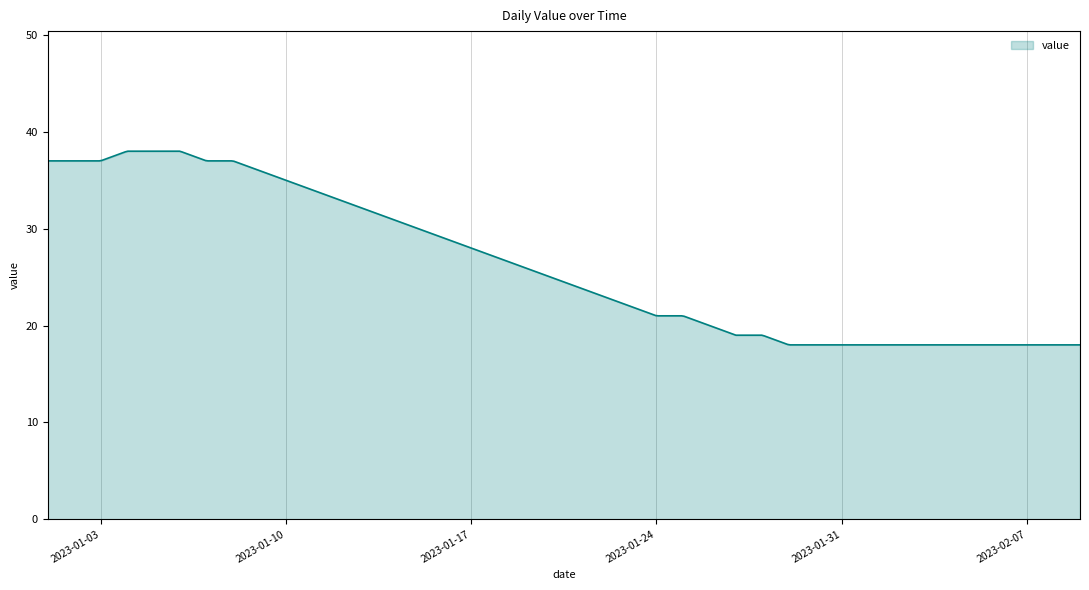

What is the difference between the maximum and minimum values?

20.0